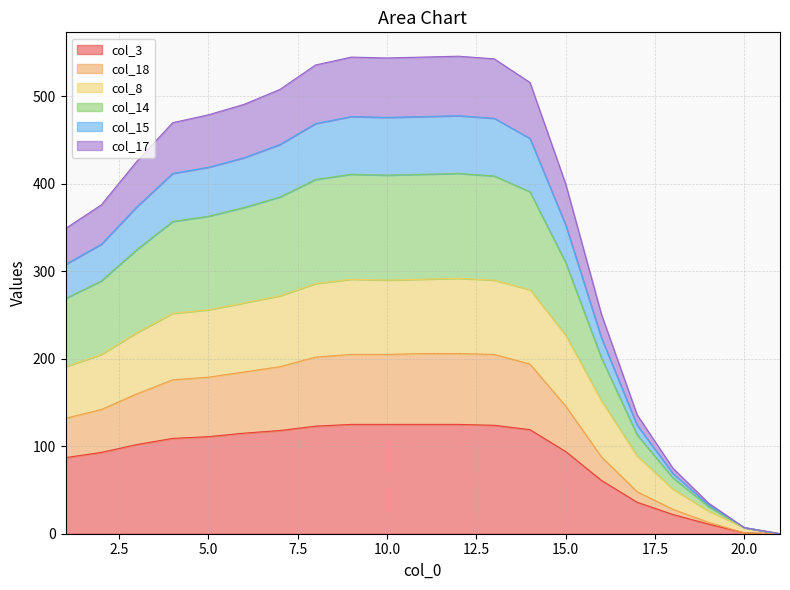

True or false: col_14 and col_15 intersect in this chart.

False